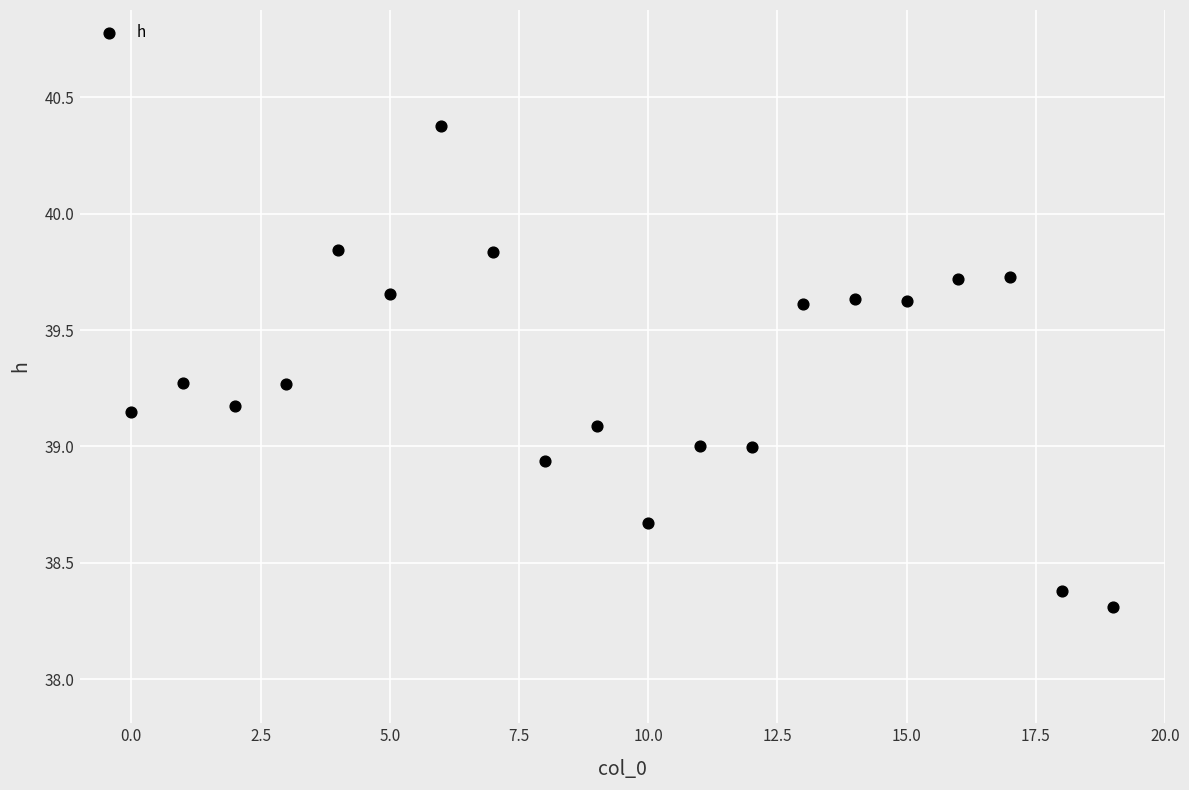

Count the number of points in this scatter plot.

20